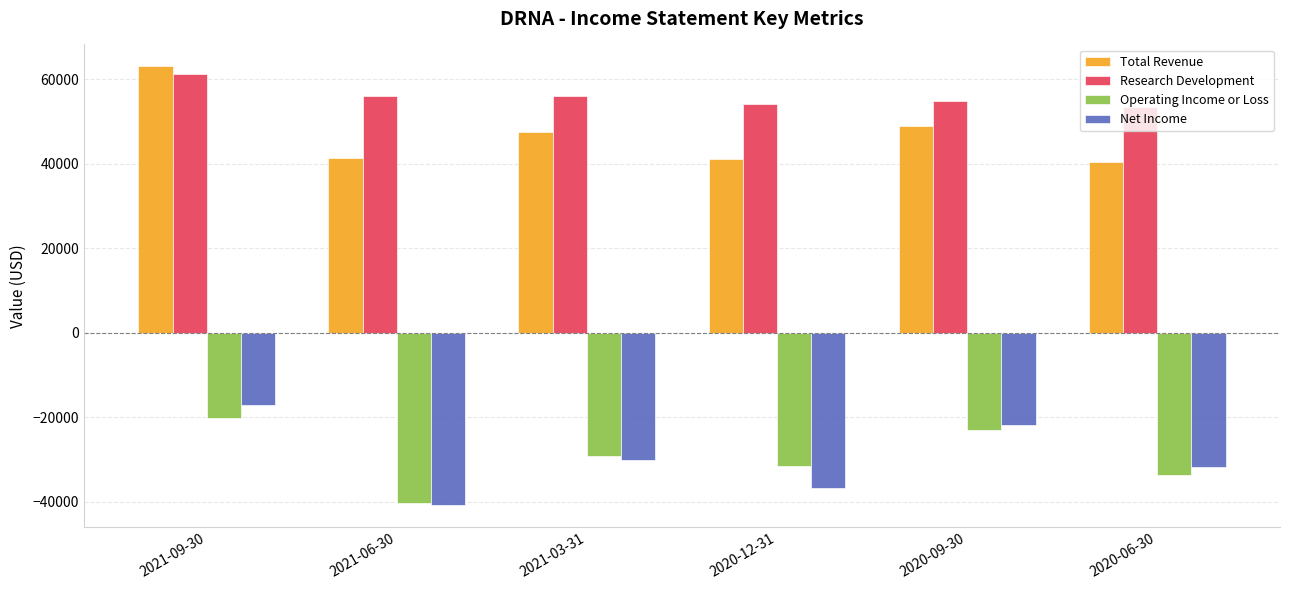

How many values in the Operating Income or Loss series exceed -29100?

2